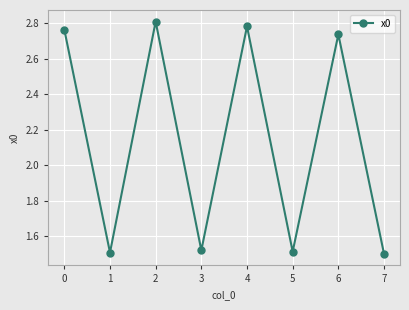

True or false: the data shows 1.5 at 7.

True